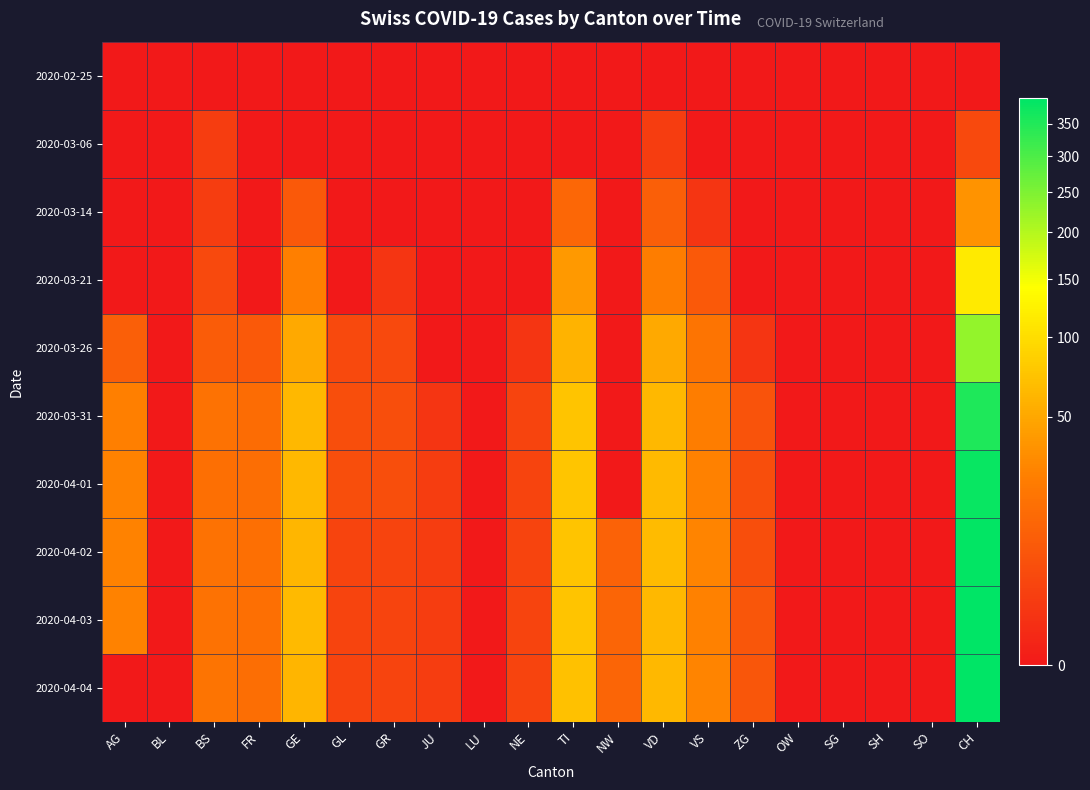

List the series in order of their peak value, lowest first.

2020-02-25, 2020-03-06, 2020-03-14, 2020-03-21, 2020-03-26, 2020-03-31, 2020-04-01, 2020-04-02, 2020-04-03, 2020-04-04